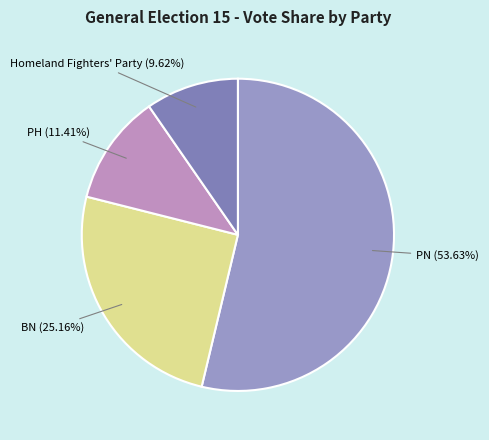

Is the sum of Homeland Fighters' Party and BN greater than half?

No